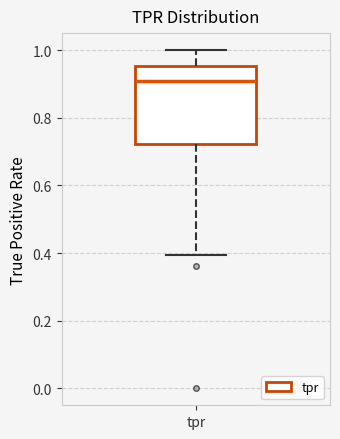

Transcribe this box plot: give where the median line is, the range the box spans, and where the two whiskers end, as read against the y-axis. The values are not printed on the chart, so give them approximately, as read against the axis.

median 0.90, box 0.72 to 0.96, whiskers 0.40 to 1.00